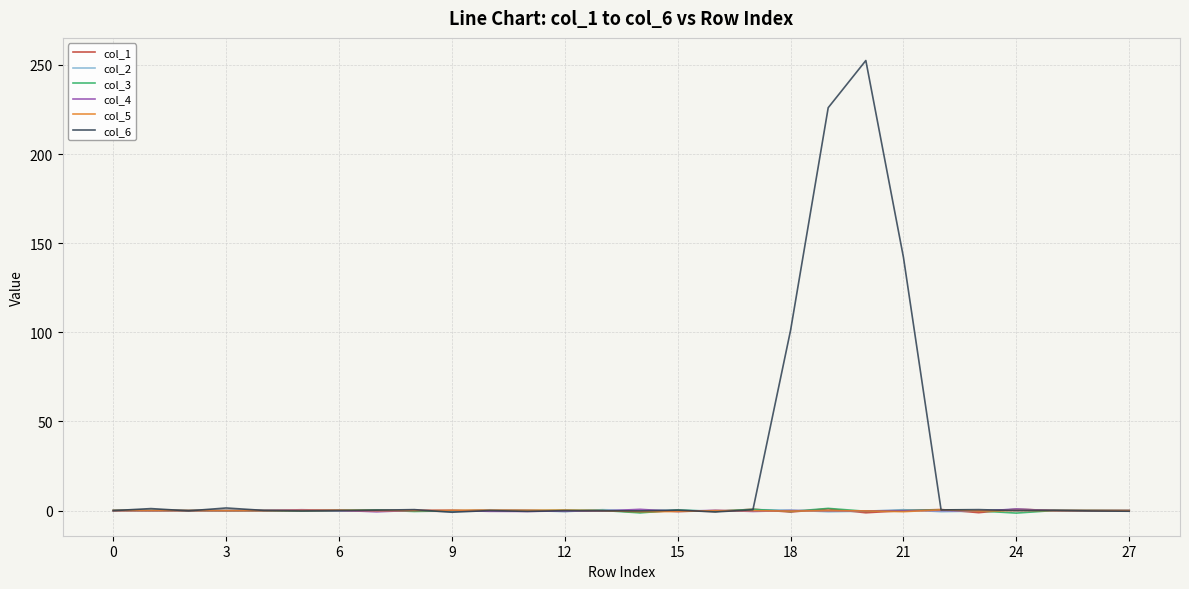

What is the greatest value displayed?

252.4